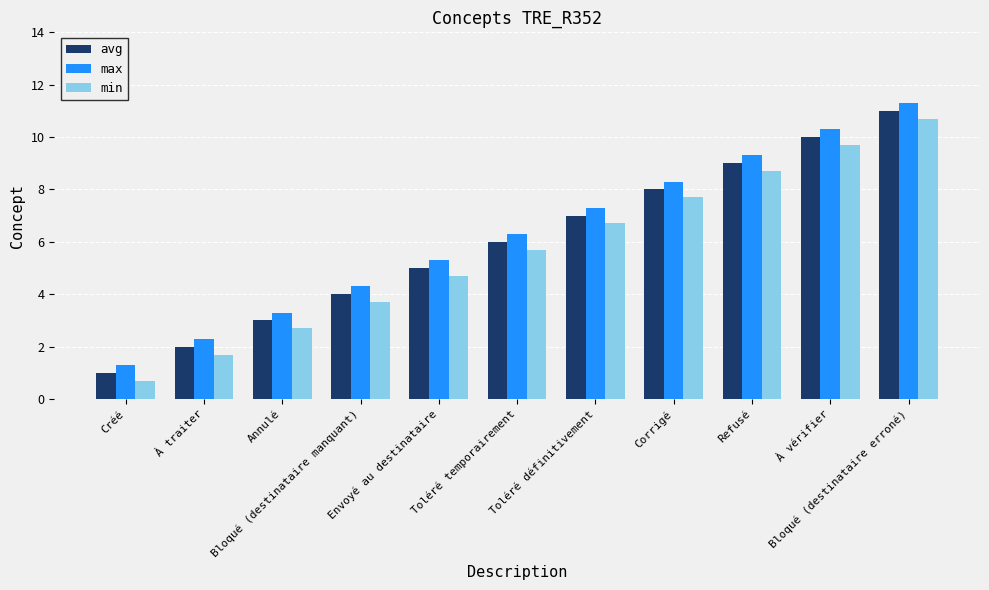

What is the smallest value displayed?

0.7